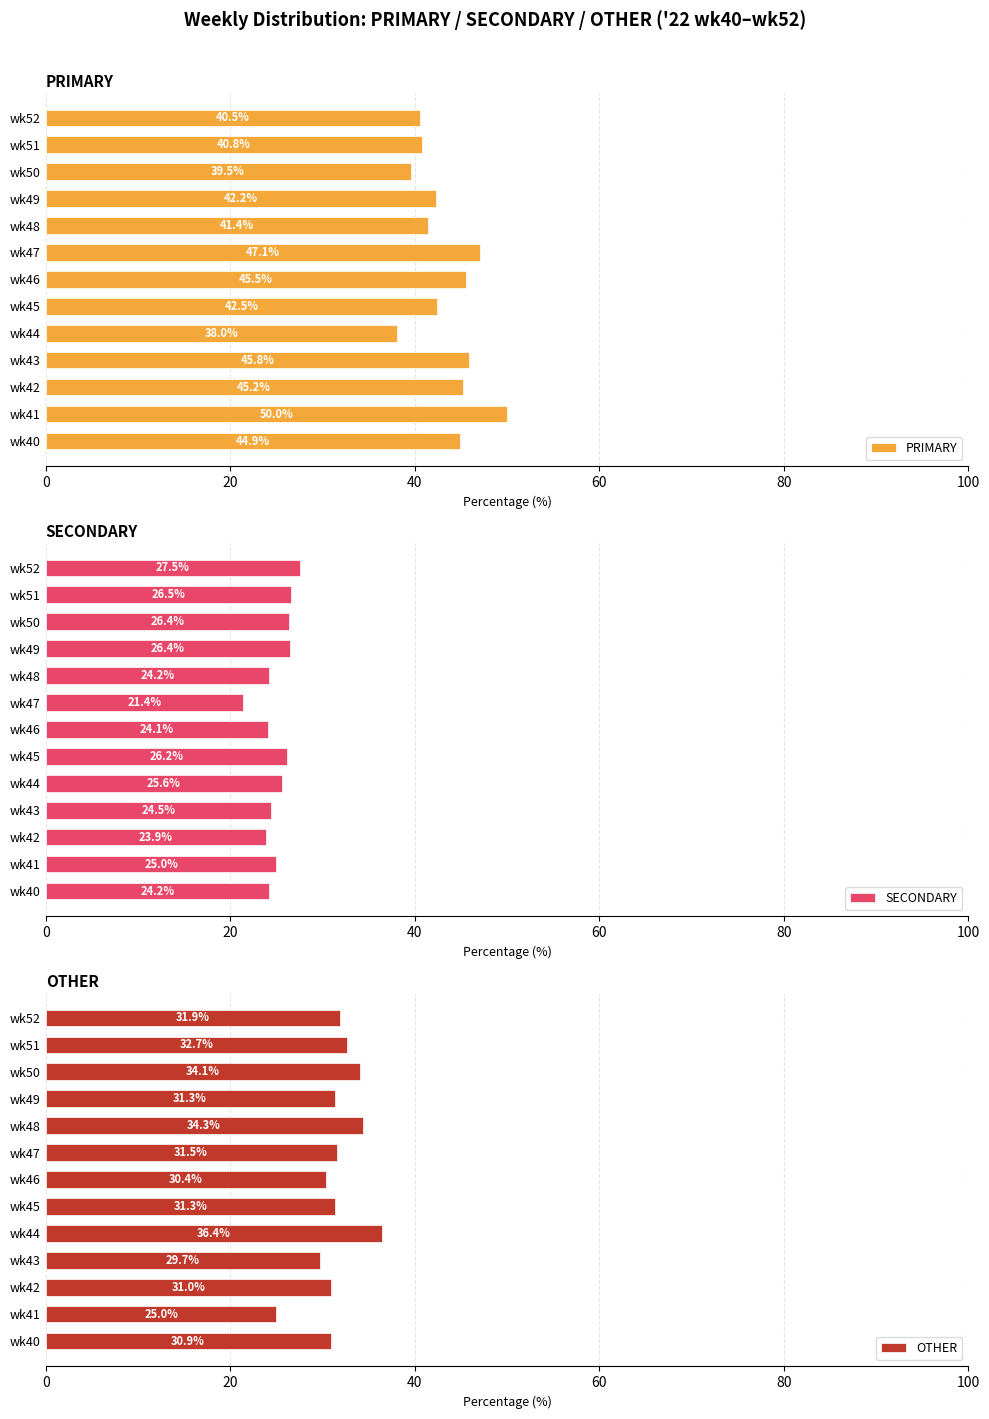

What is the minimum value for SECONDARY?

21.4